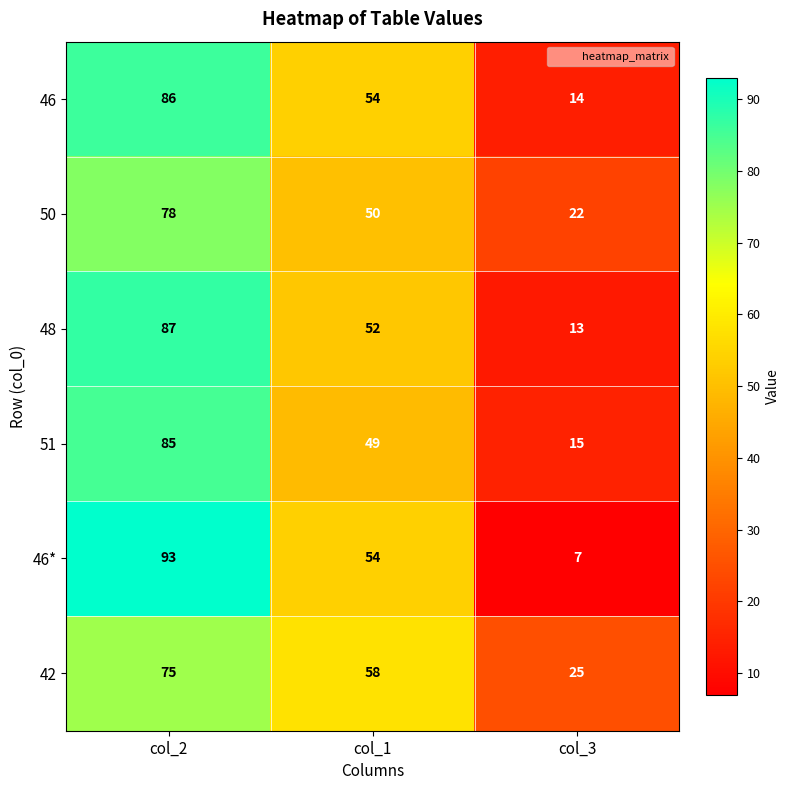

Reading left to right, extract all data points from this chart.

46: col_2=86	col_1=54	col_3=14
50: col_2=78	col_1=50	col_3=22
48: col_2=87	col_1=52	col_3=13
51: col_2=85	col_1=49	col_3=15
46*: col_2=93	col_1=54	col_3=7
42: col_2=75	col_1=58	col_3=25